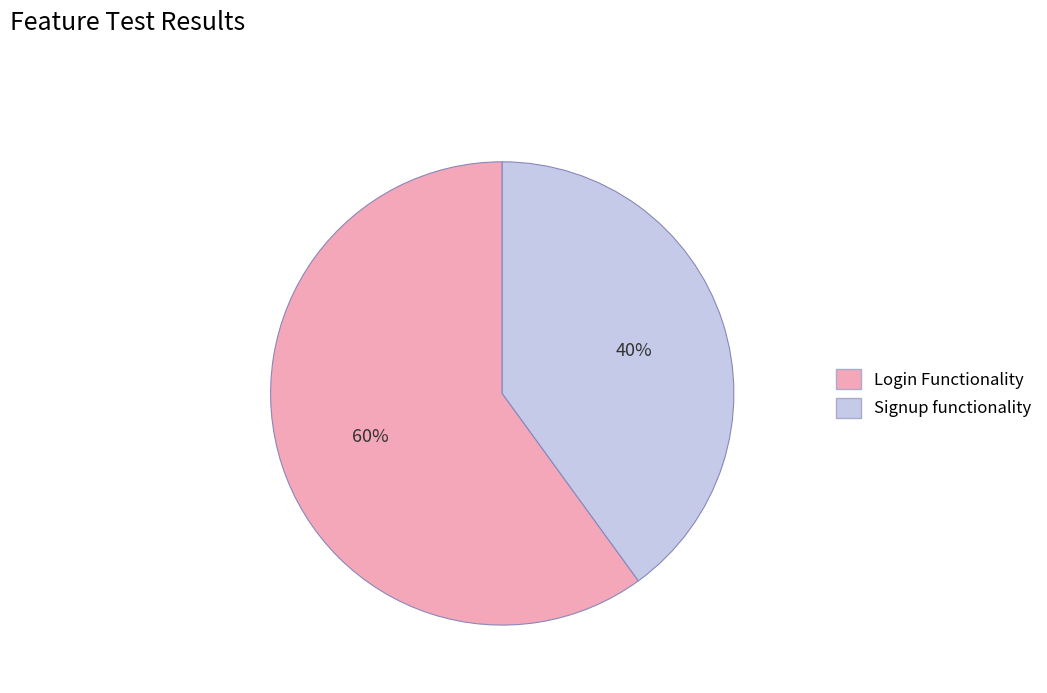

Which slice is the smallest?

Signup functionality